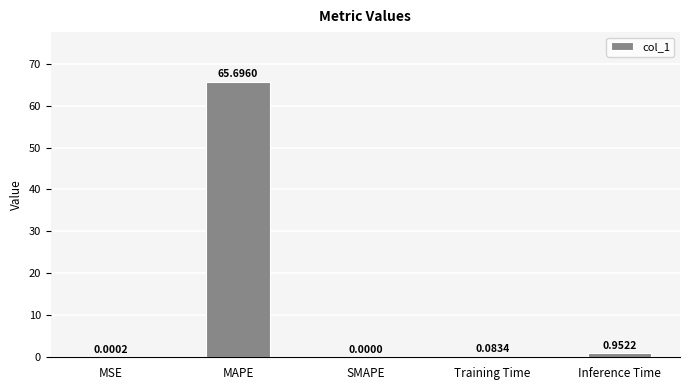

What is the sum of all values?

66.7